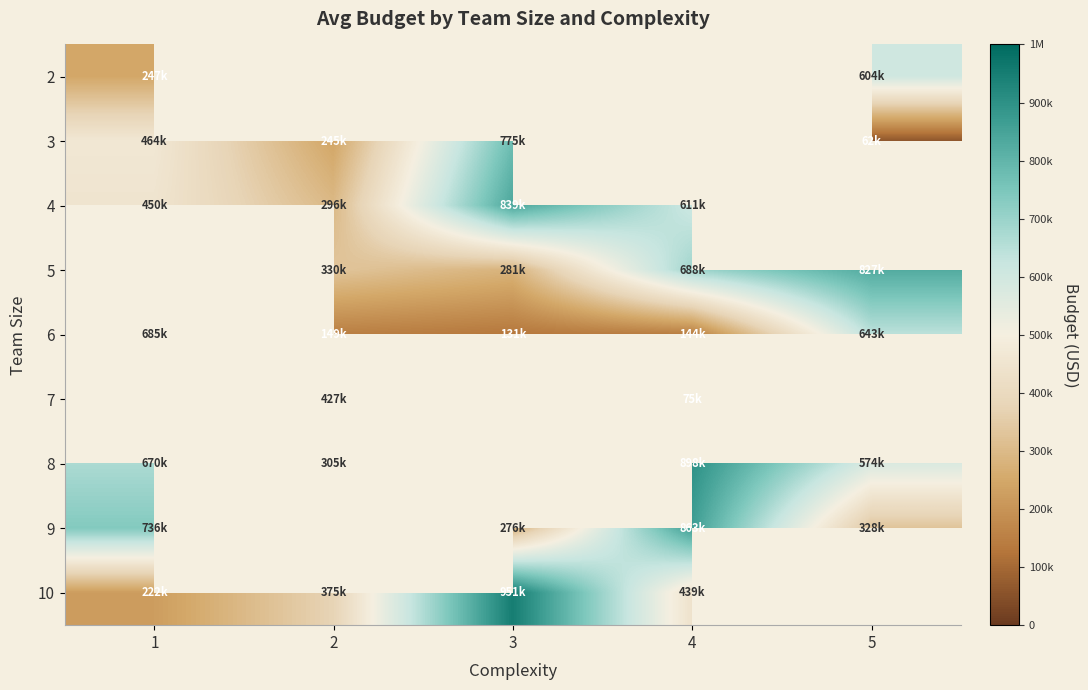

At how many categories does at least one series exceed 351329?

5